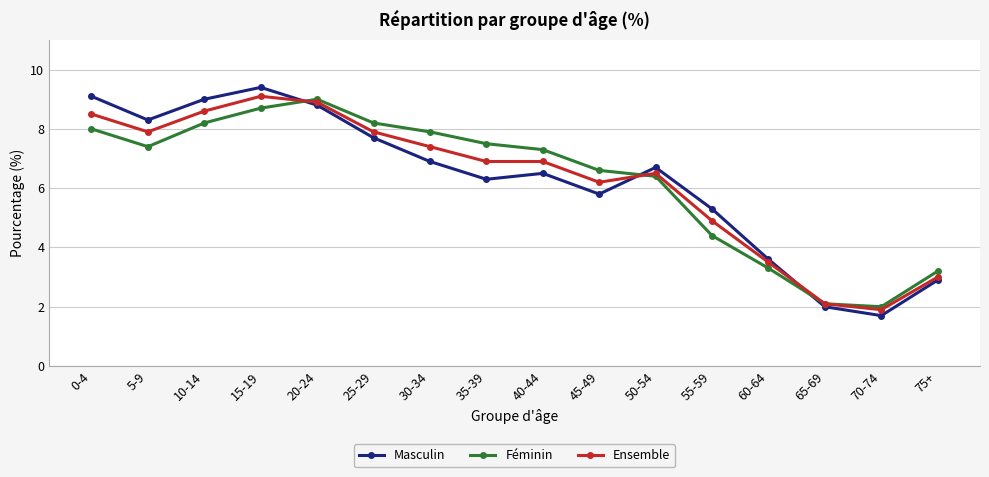

Is this an area chart (filled region under the line)?

No